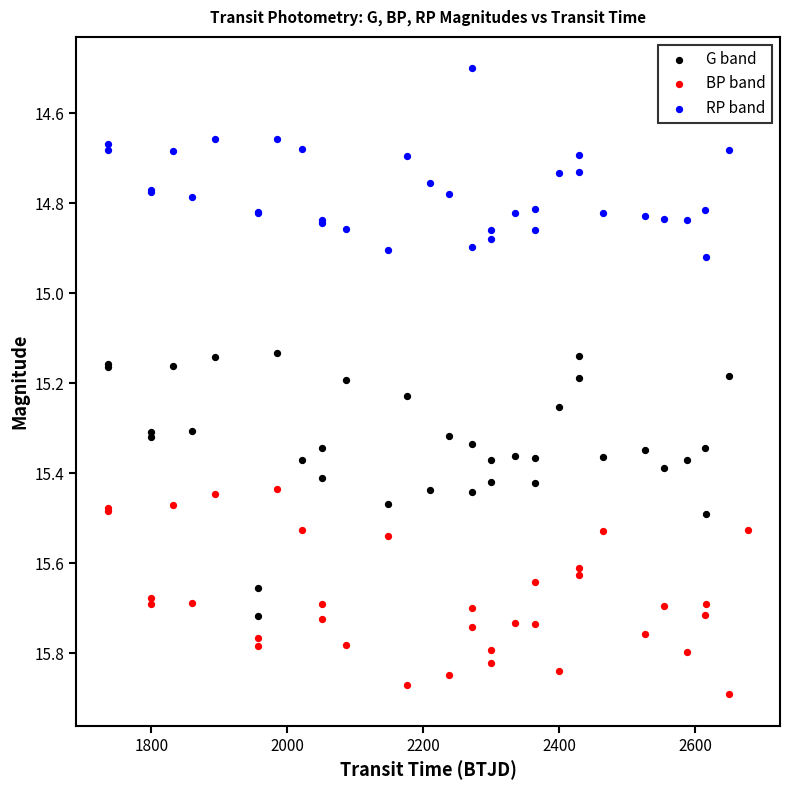

Which series has the widest spread of Y values?

G band